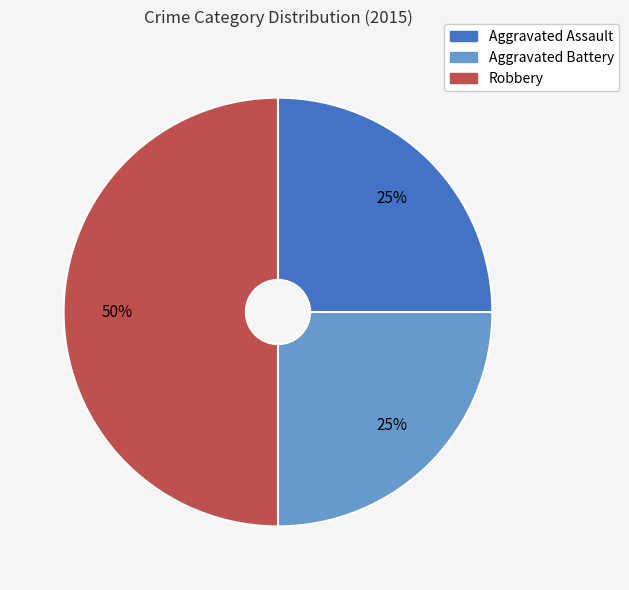

Which has a higher value, Robbery or Aggravated Assault?

Robbery